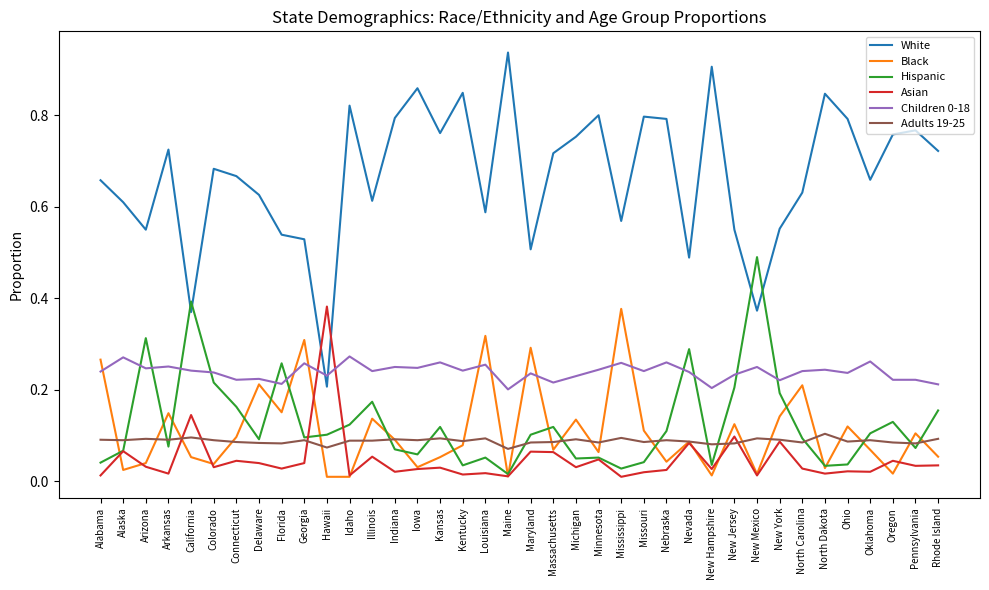

Is this an area chart (filled region under the line)?

No